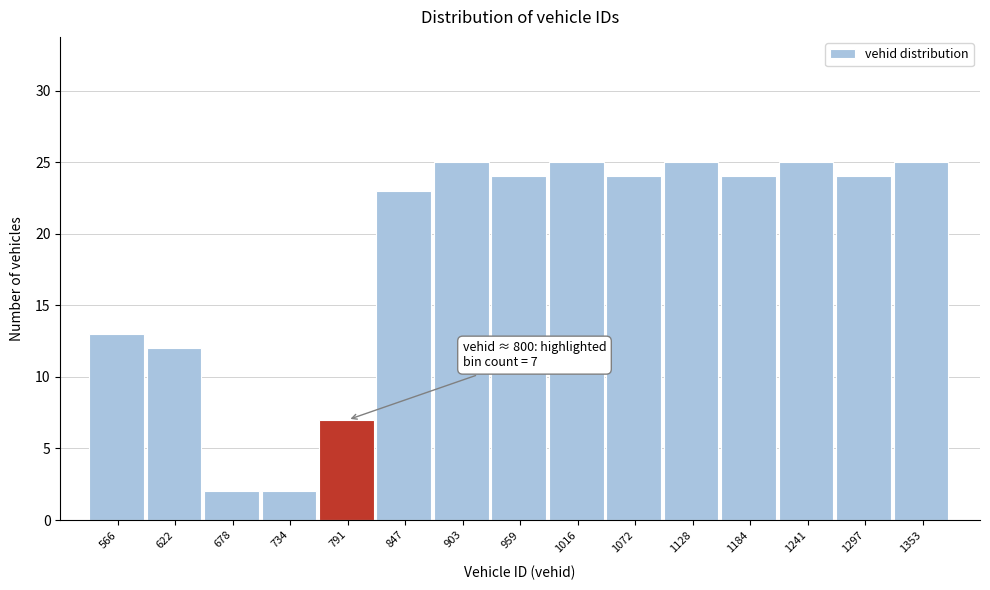

Reading left to right, transcribe all the data shown in this chart.

13	12	2	2	7	23	25	24	25	24	25	24	25	24	25